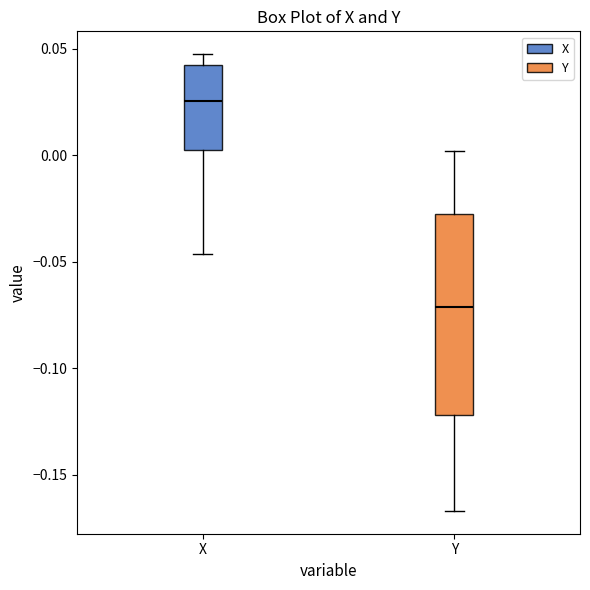

Reading left to right, transcribe this box plot: for each box, give where its median line is, the range the box spans, and where its two whiskers end, as read against the y-axis. The values are not printed on the chart, so give them approximately, as read against the axis.

X: median 0.025, box 0.000 to 0.040, whiskers -0.045 to 0.045
Y: median -0.070, box -0.120 to -0.025, whiskers -0.165 to 0.000